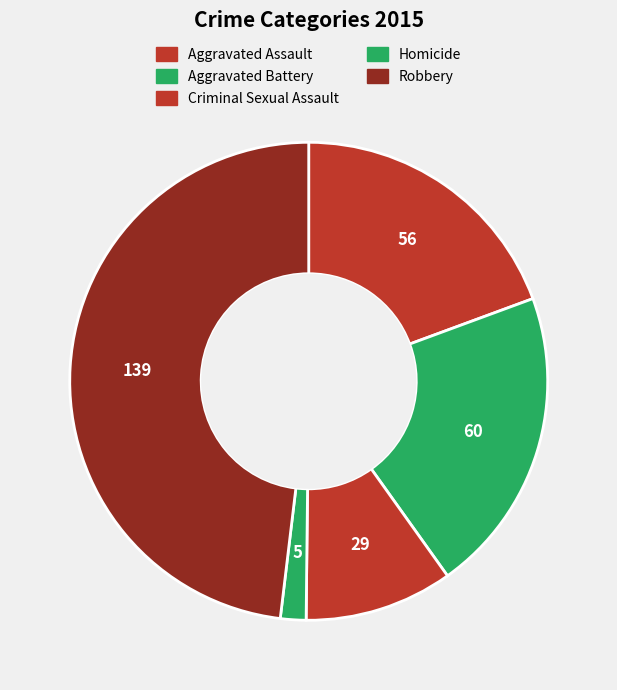

Approximately how many times larger is the value at Robbery compared to Homicide?

27.8